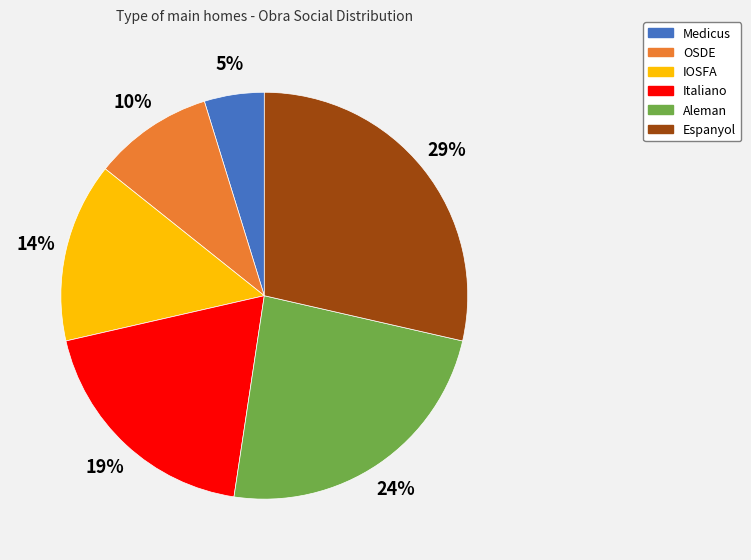

Which category has the biggest portion of the pie?

Espanyol